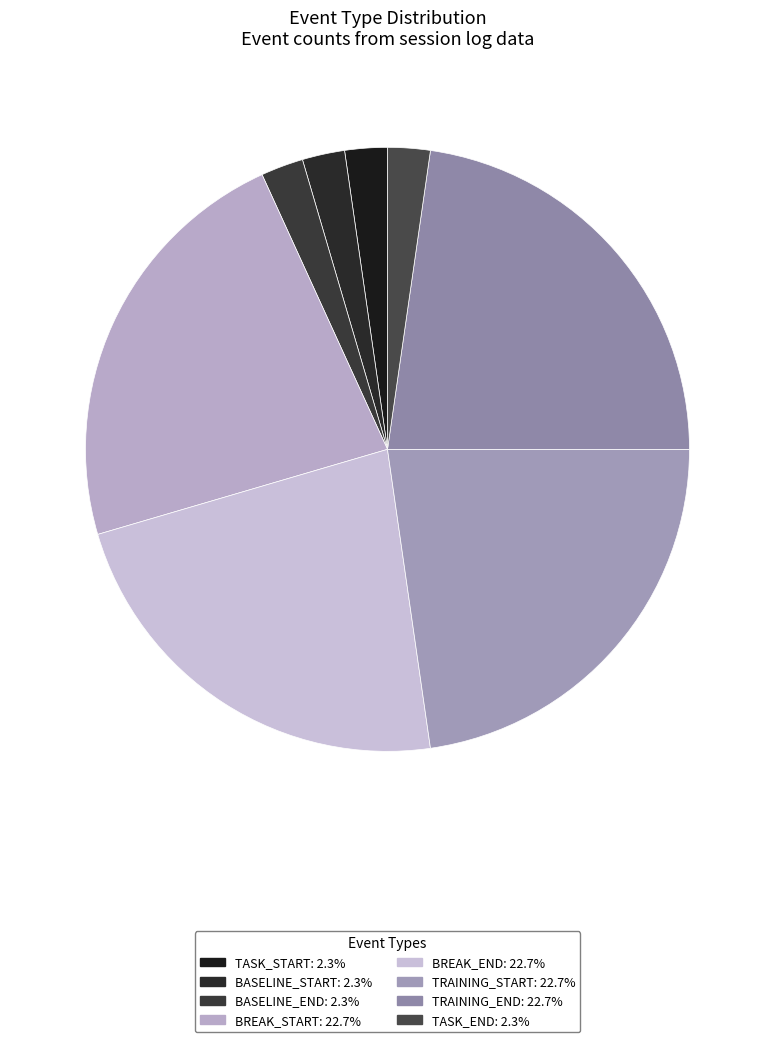

How many slices are in this pie chart?

8